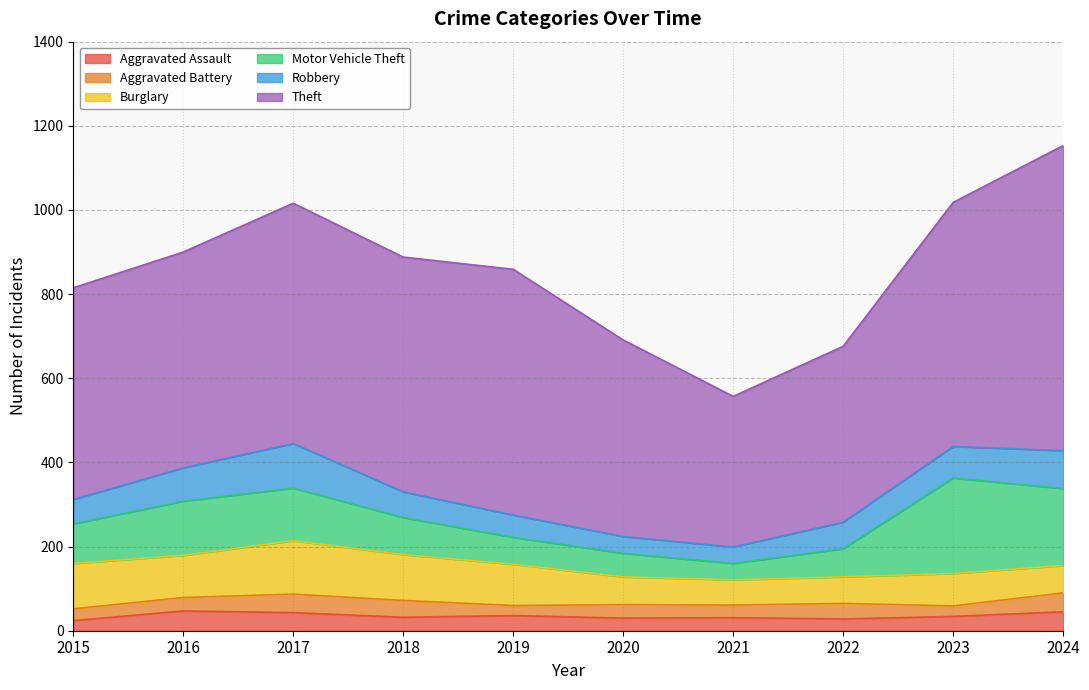

What is the greatest value displayed?

725